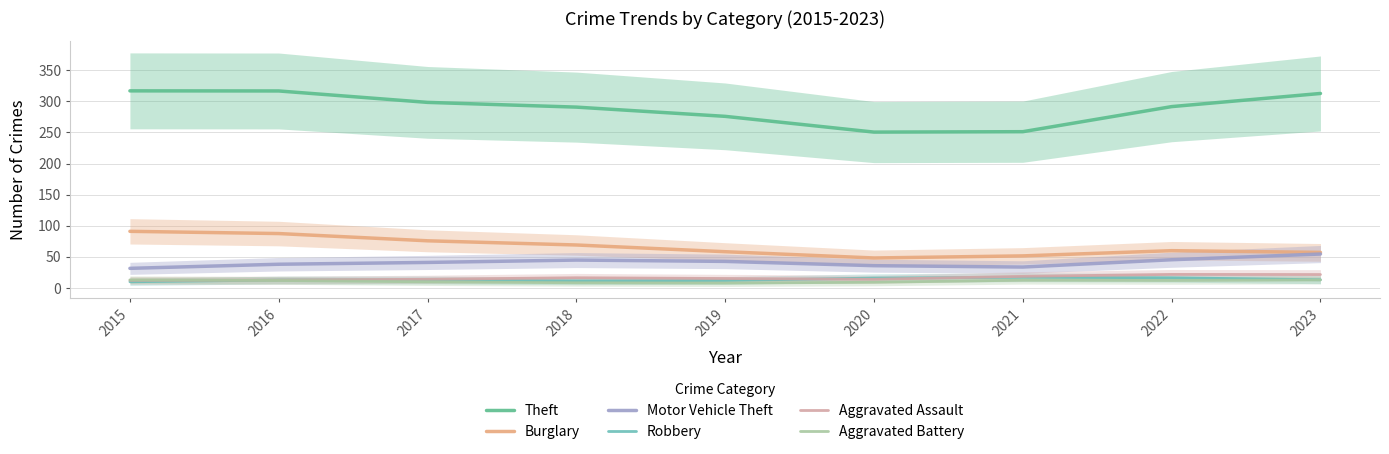

What is the value of the Robbery point at the 1st from the left?

9.9